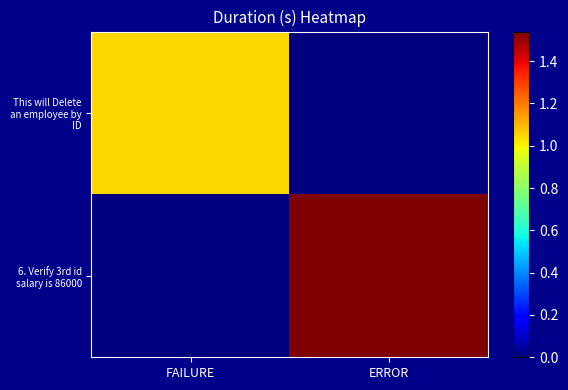

Reading left to right, extract all data points from this chart.

This will Delete an employee by ID: FAILURE=1.1	ERROR=0.0
6. Verify 3rd id salary is 86000: FAILURE=0.0	ERROR=1.5